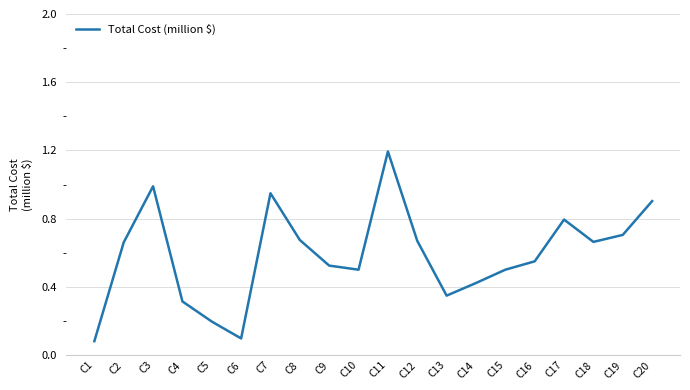

What is the maximum value shown in the chart?

1.2